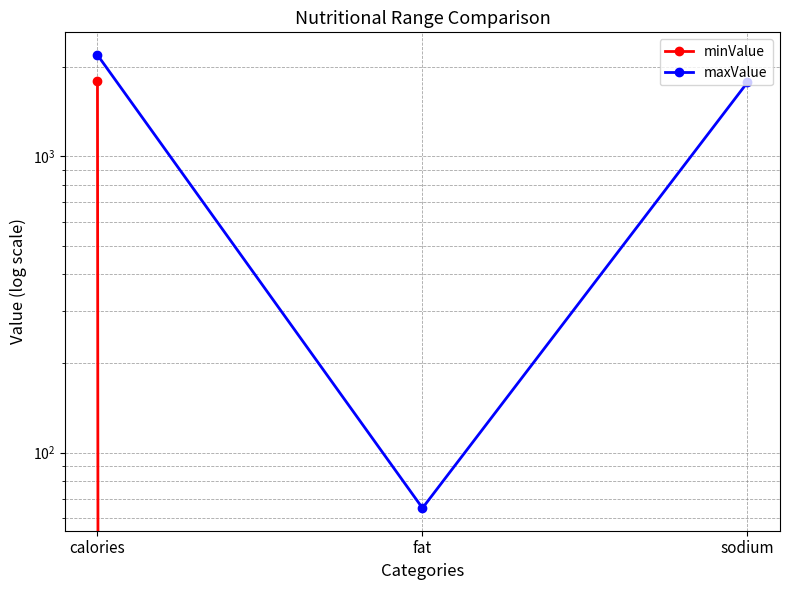

Read the maxValue value at sodium.

1779